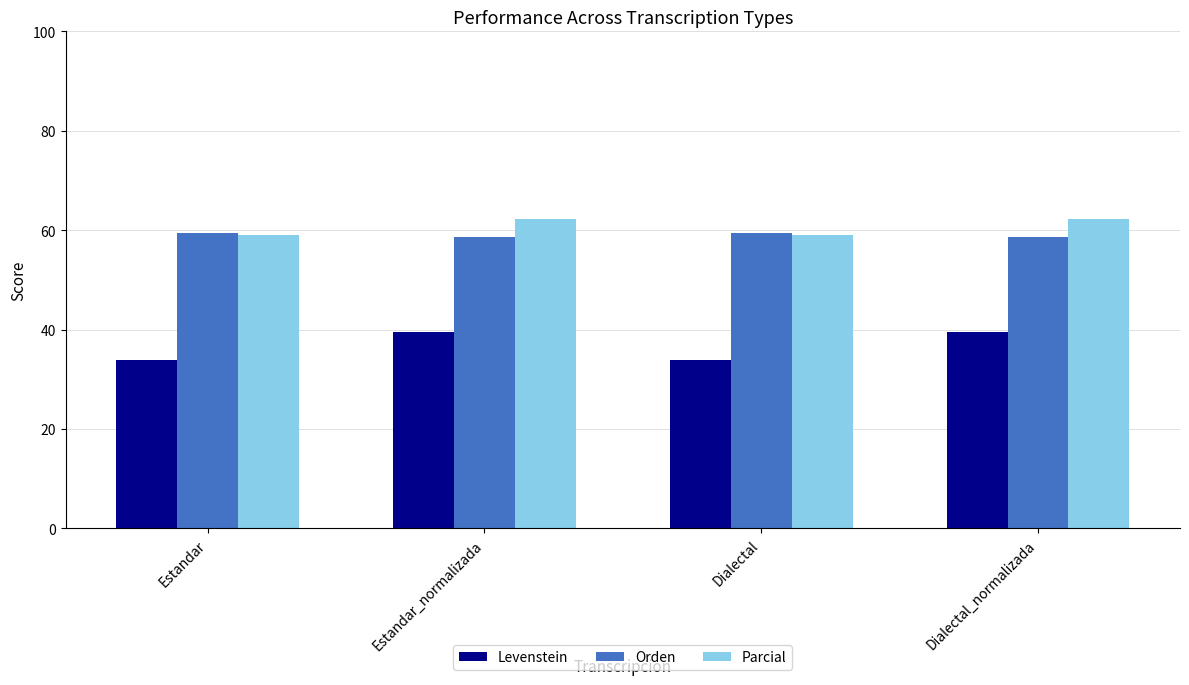

Is the value of Levenstein at Estandar_normalizada greater than the value of Orden at Estandar?

No